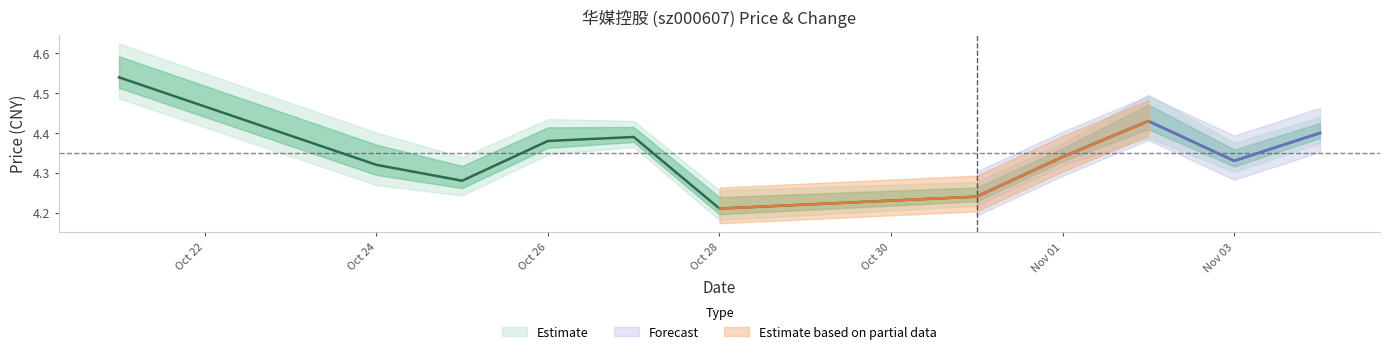

List the labels in order of value, largest first.

2022-10-21, 2022-11-02, 2022-11-04, 2022-10-27, 2022-10-26, 2022-11-01, 2022-11-03, 2022-10-24, 2022-10-25, 2022-10-31, 2022-10-28